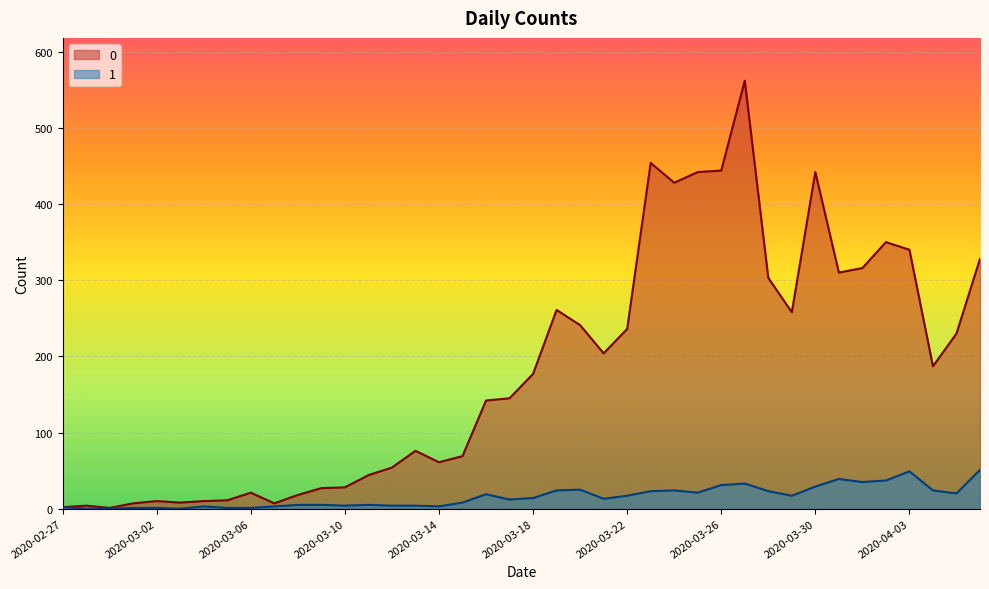

What is the value of the 0 point at the 24th from the left?

204